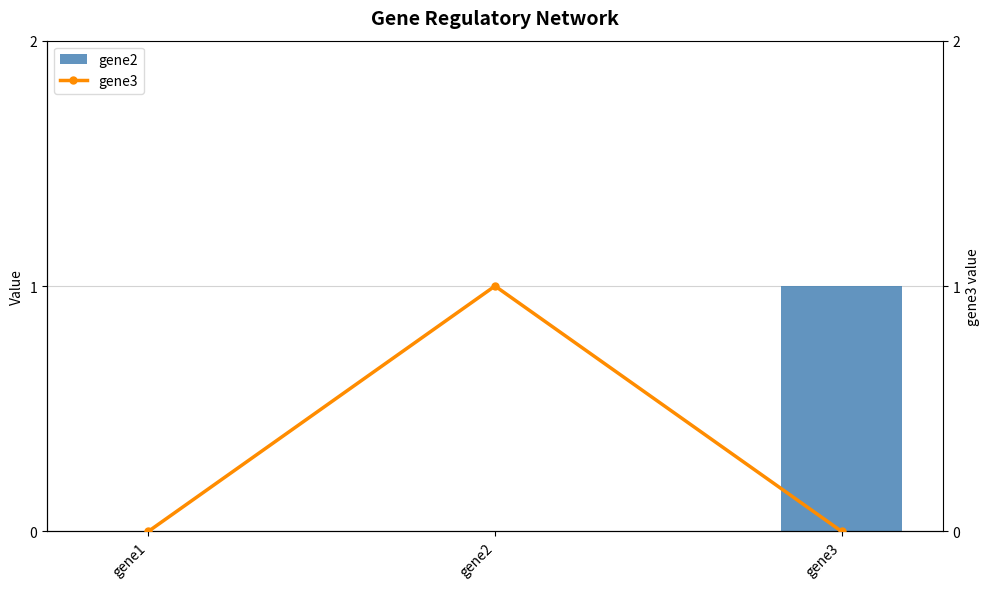

List the series in order of their peak value, lowest first.

gene2, gene3